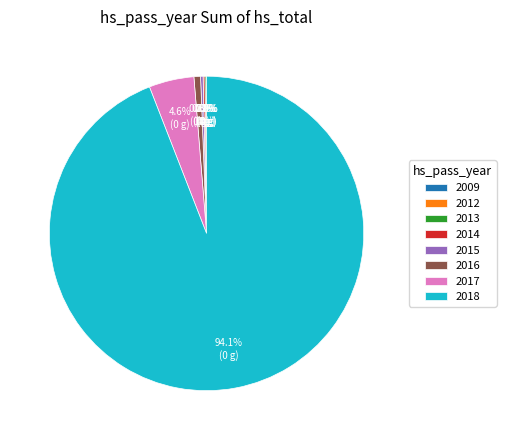

What percentage do 2017 and 2016 together represent?

5.3%